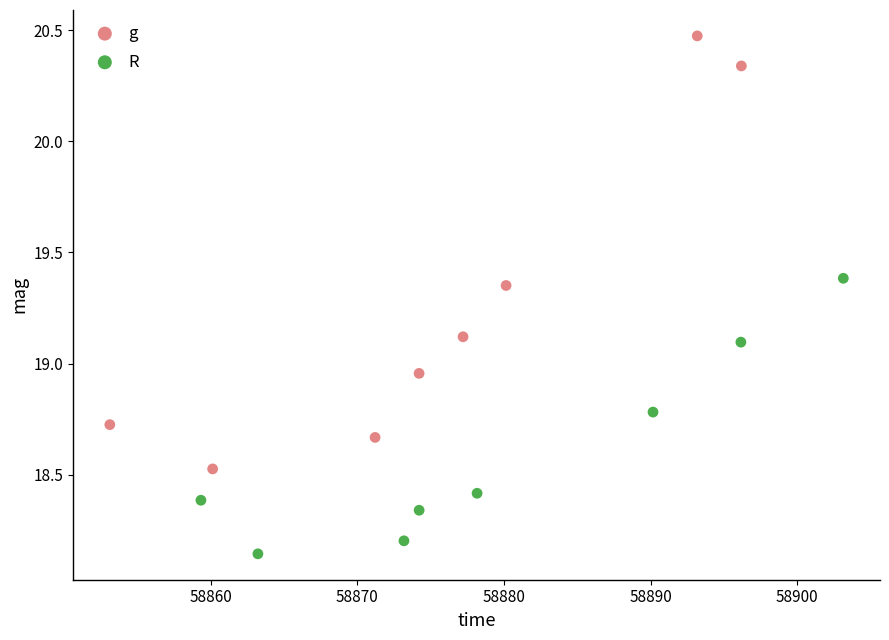

Which series has the widest spread of Y values?

g